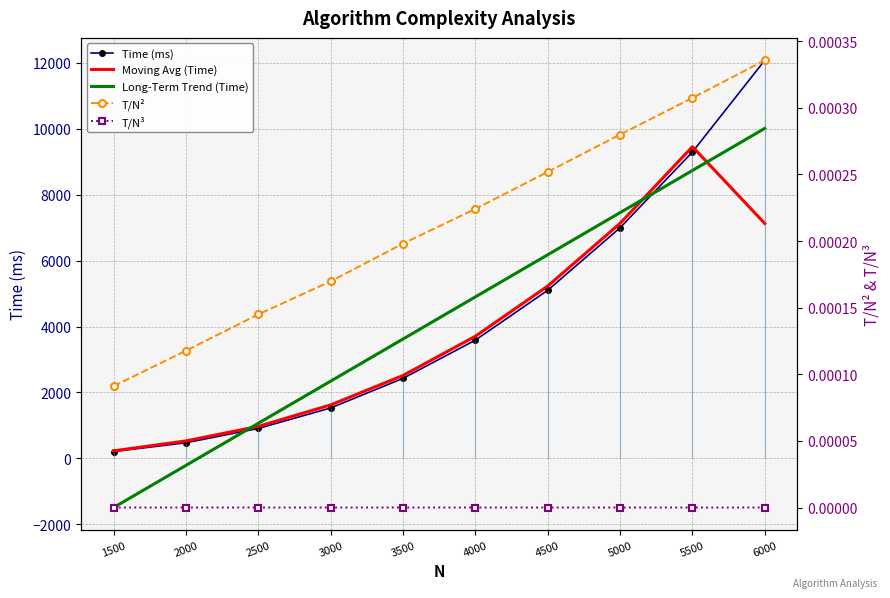

What are all the series names shown in the legend?

Time (ms), Moving Avg (Time), Long-Term Trend (Time), T/N², T/N³